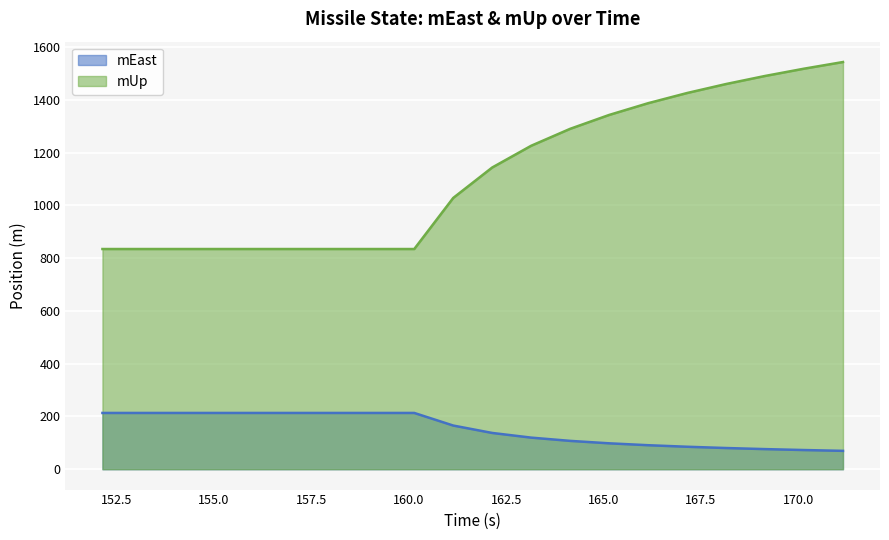

How many lines are shown in the chart?

2